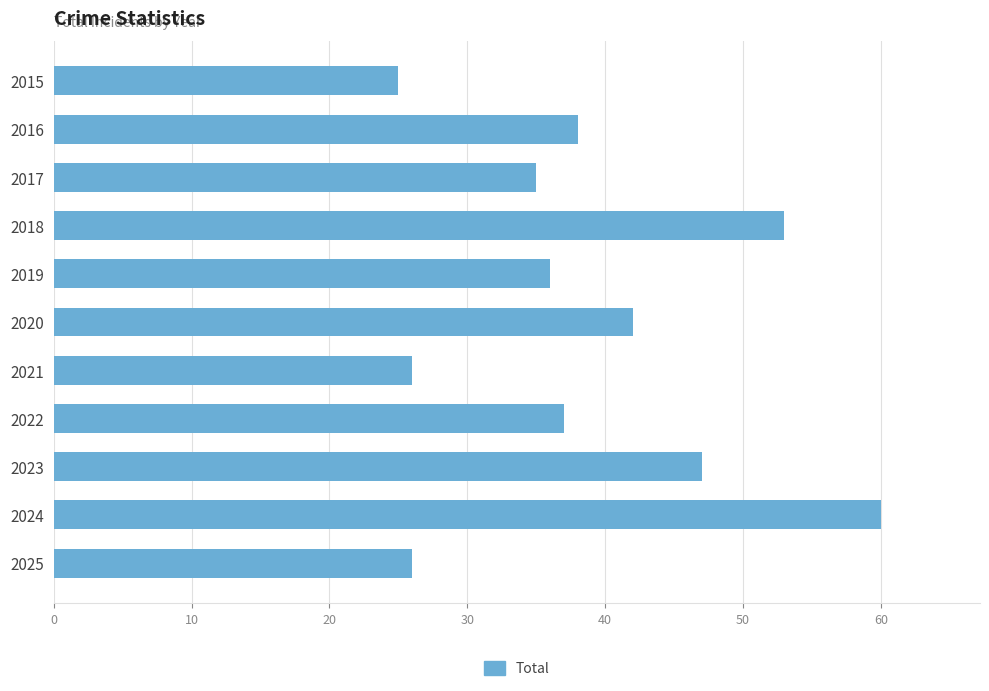

The value at 2018 is 53. True or false?

True